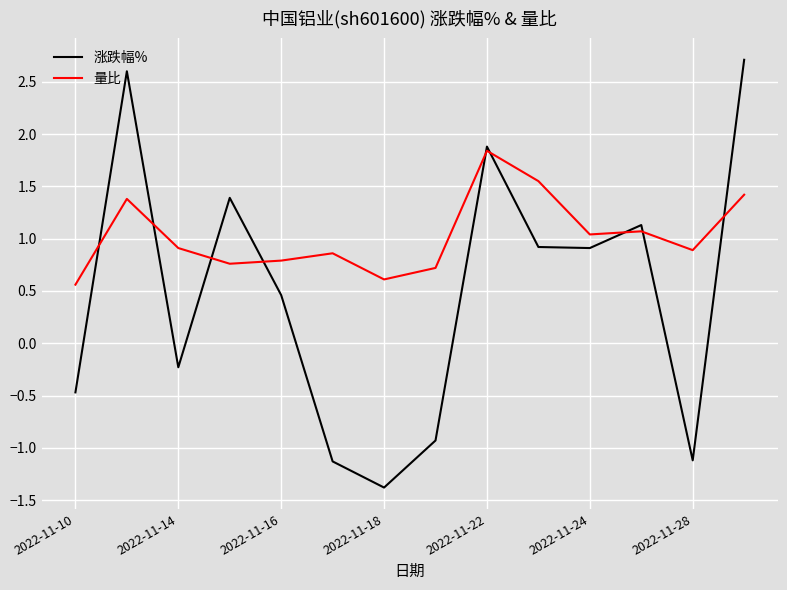

Which series has the widest spread of values?

涨跌幅%